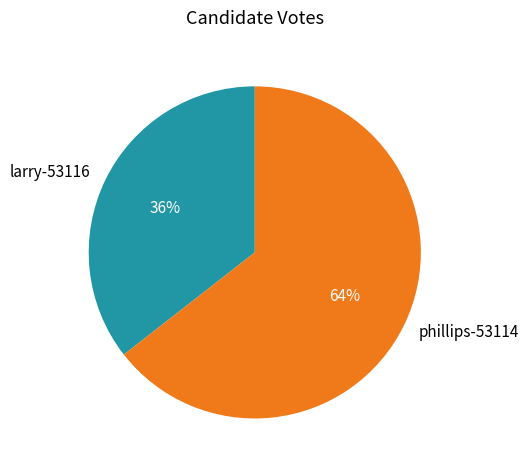

To the nearest percent, what is the combined percentage of larry-53116 and phillips-53114?

100%